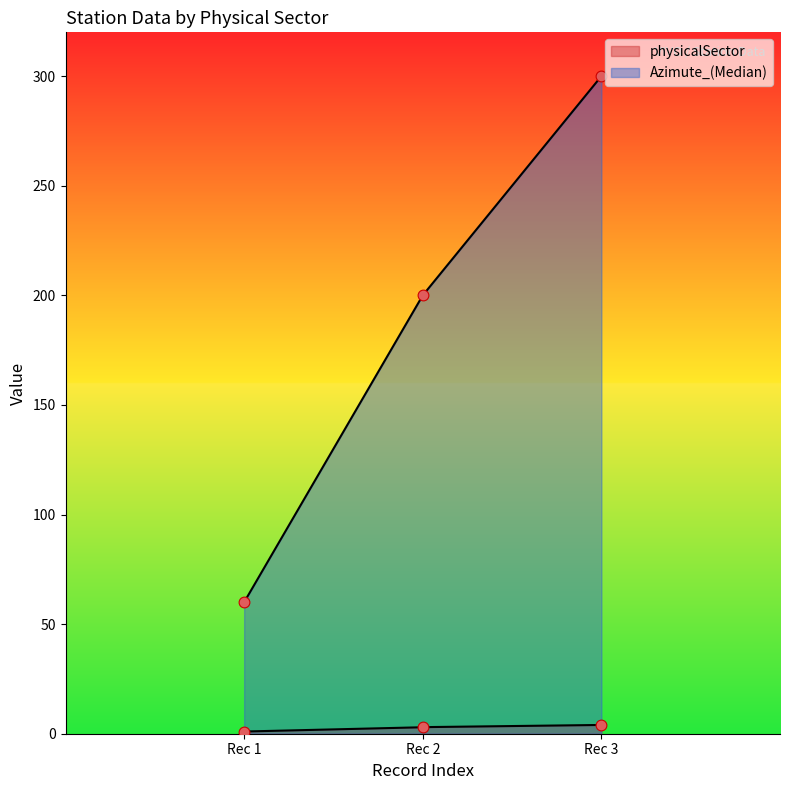

At how many categories does at least one series exceed 260?

1